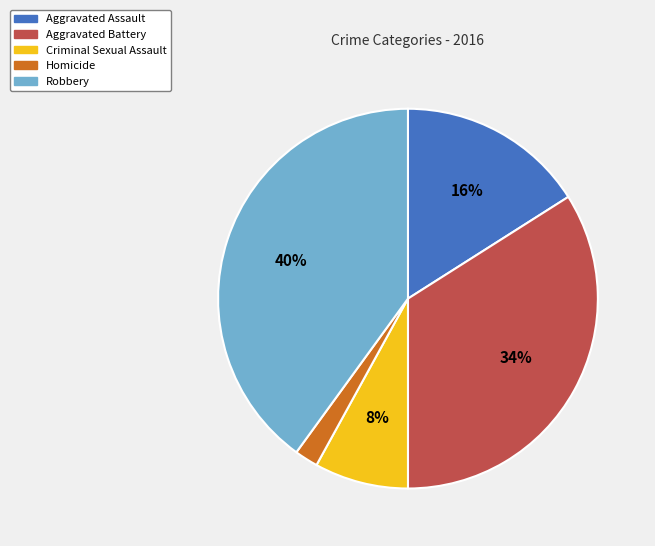

How many segments does this pie chart have?

5